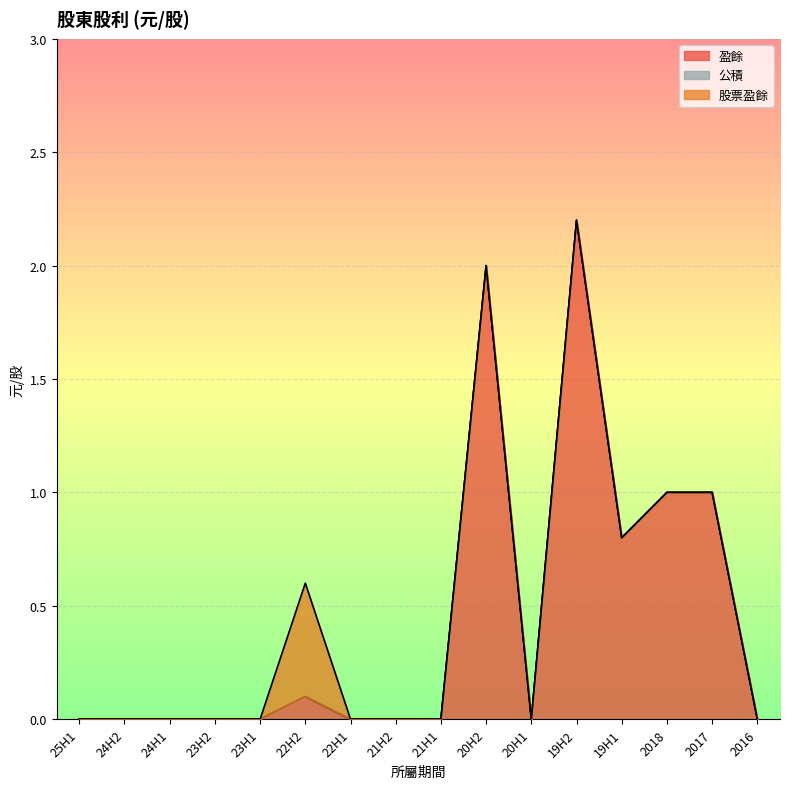

What is the difference between the second highest and second lowest values in the 盈餘 series?

2.0